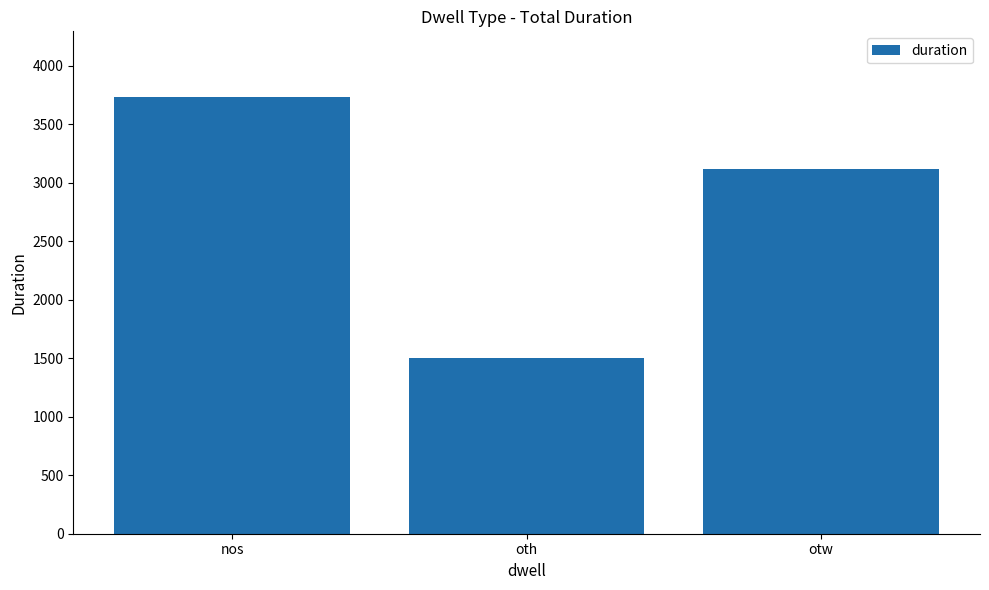

The value at otw is 4790. True or false?

False